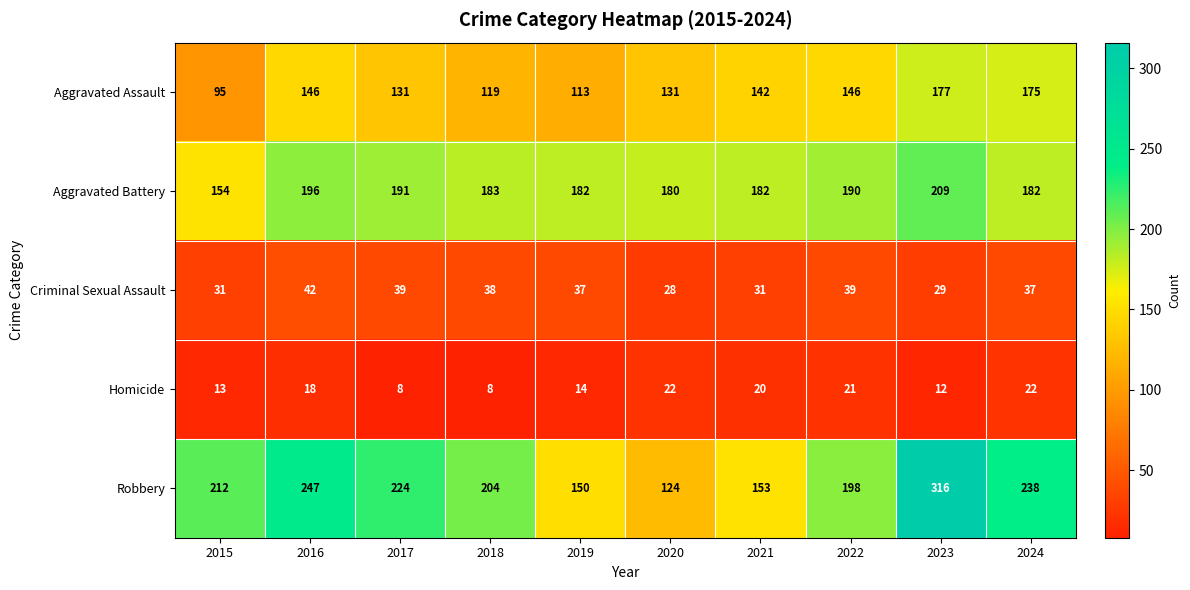

What is the total value across all series at 2016?

649